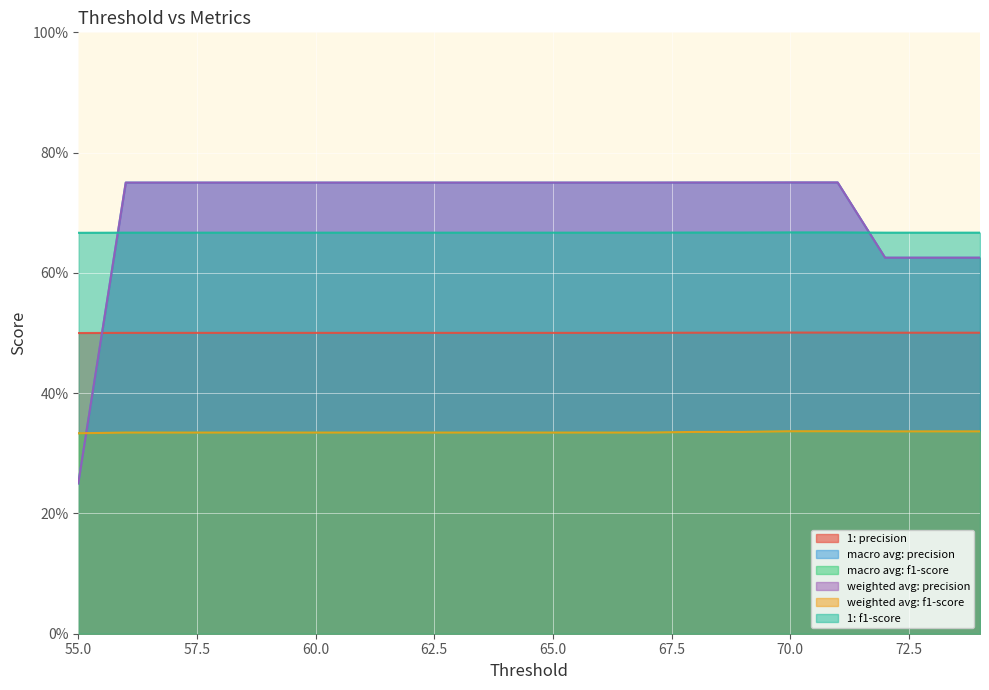

How many intersections are there between weighted avg: f1-score and macro avg: precision?

1